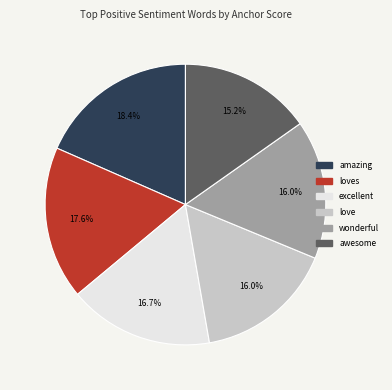

Is there any slice that represents more than half of the pie?

No